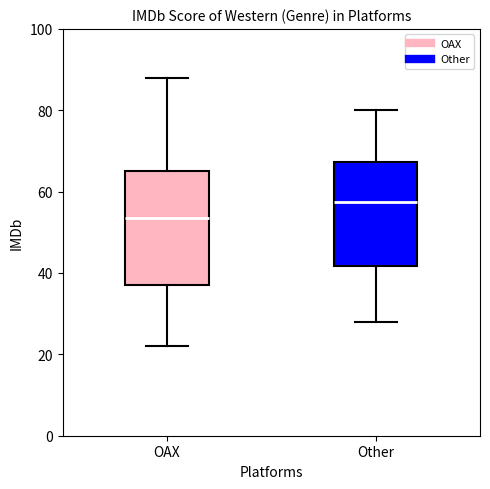

Which box's median line is the highest?

Other